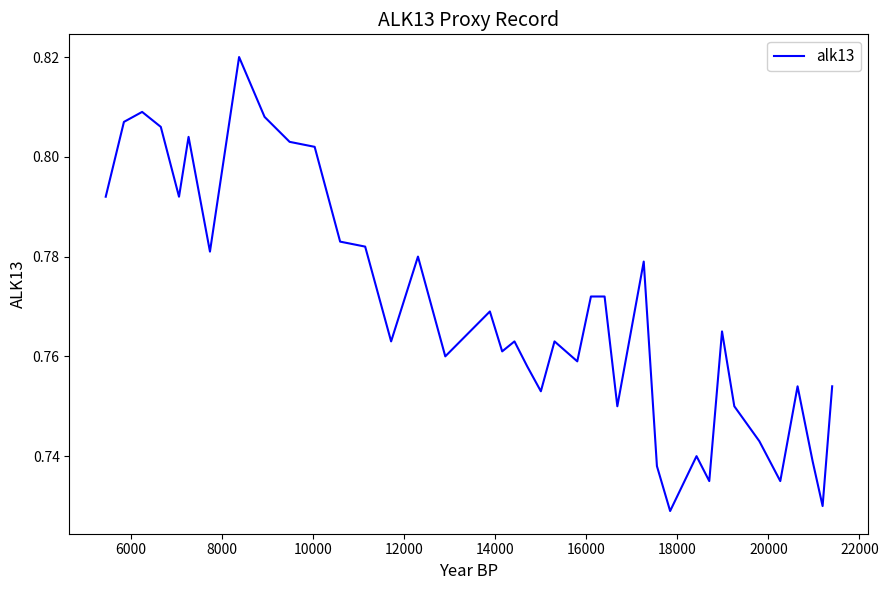

Reading right to left, extract all data points from this chart.

0.8	0.7	0.7	0.8	0.7	0.7	0.8	0.8	0.7	0.7	0.7	0.7	0.8	0.8	0.8	0.8	0.8	0.8	0.8	0.8	0.8	0.8	0.8	0.8	0.8	0.8	0.8	0.8	0.8	0.8	0.8	0.8	0.8	0.8	0.8	0.8	0.8	0.8	0.8